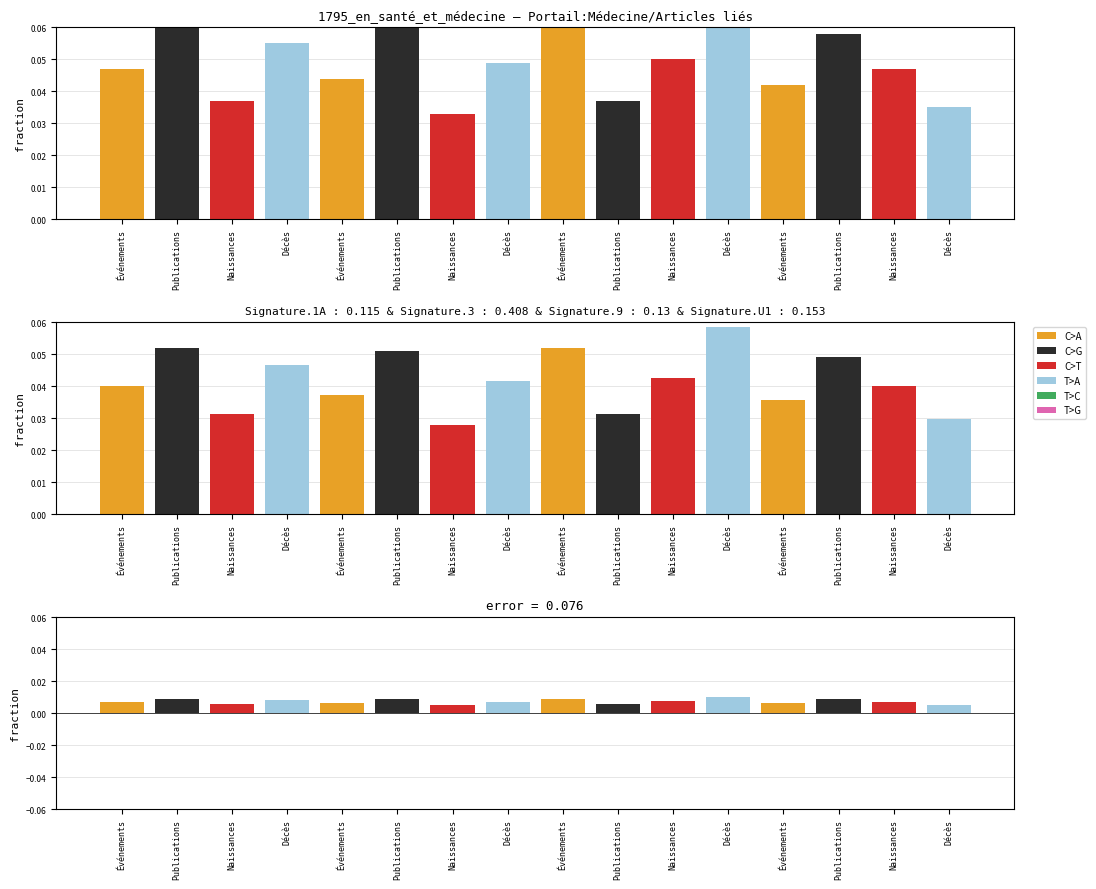

True or false: error has a value of 0.0 at Décès.

True